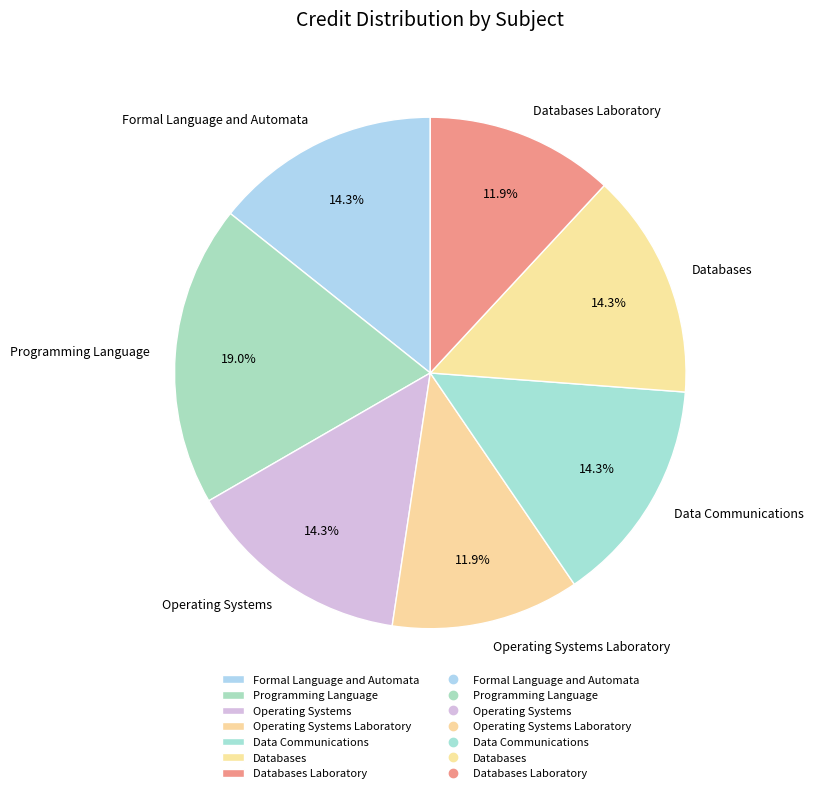

What is the ratio of the value at Operating Systems Laboratory to the value at Databases?

0.8